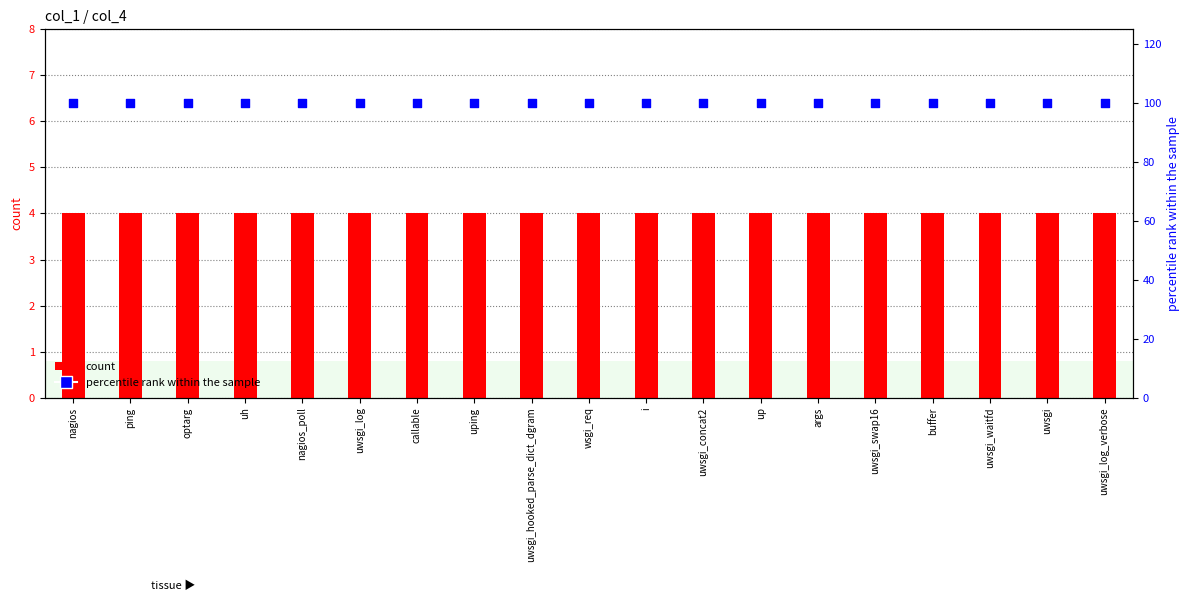

At how many categories does at least one series exceed 58?

19